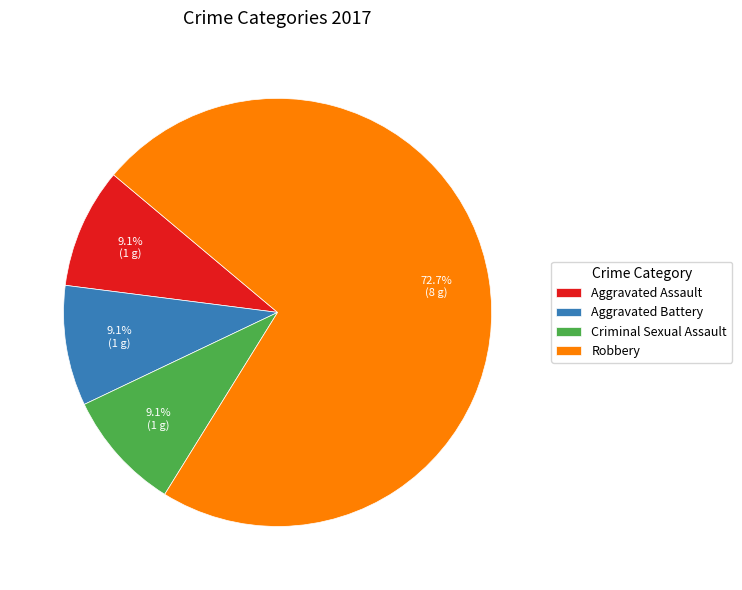

The Criminal Sexual Assault slice represents 9% of the pie. True or false?

True